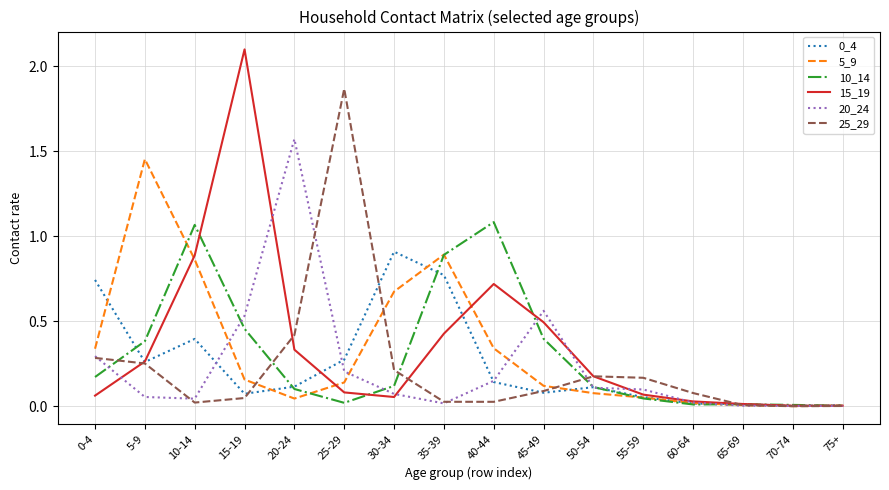

Is it true that 5_9 equals 0.9 at 10-14?

True